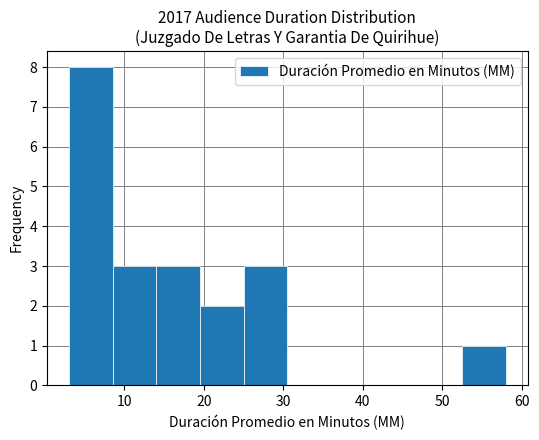

How tall is the bar that spans 52.5 to 58.0 on the x-axis? Neither the bar edges nor the heights are printed on the chart, so give them approximately, as read against the axes.

1